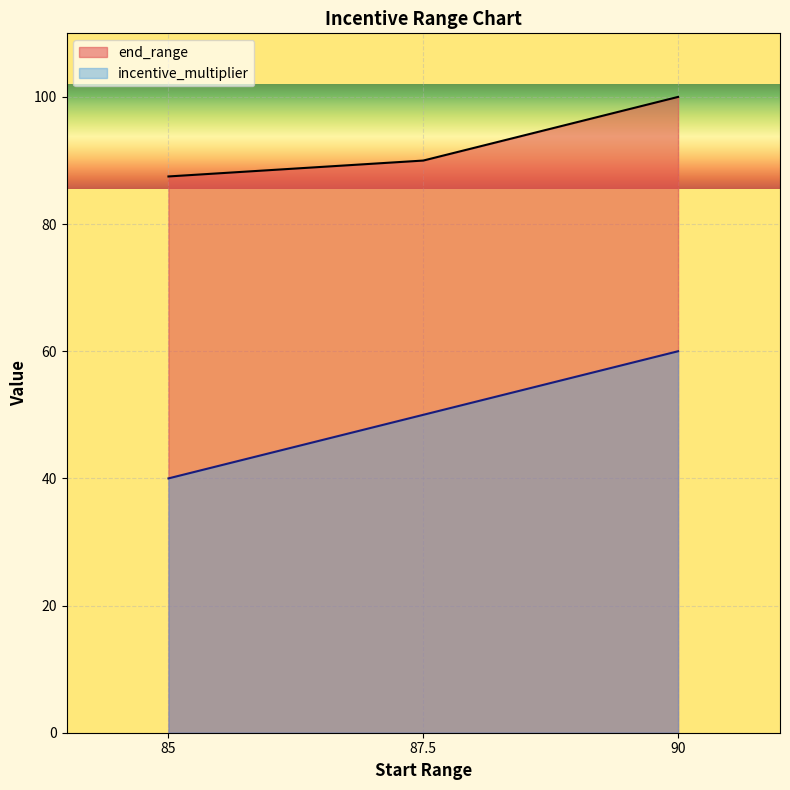

How many data points does each series have?

3